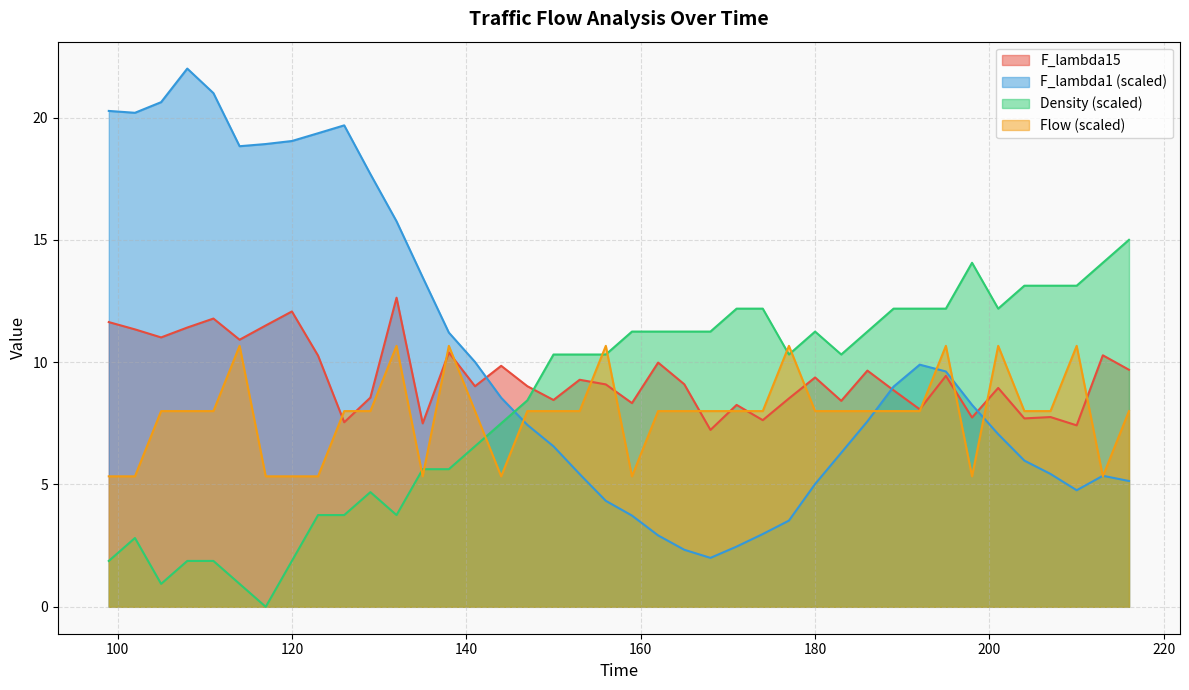

Does the chart have visible grid lines?

Yes